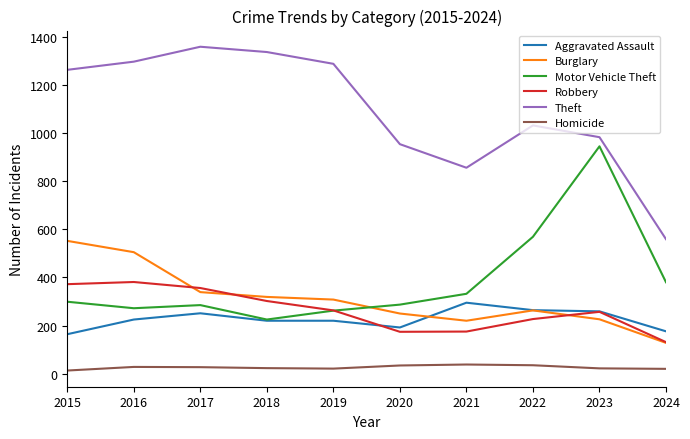

Is the value of Burglary at 2023 greater than the value of Homicide at 2024?

Yes